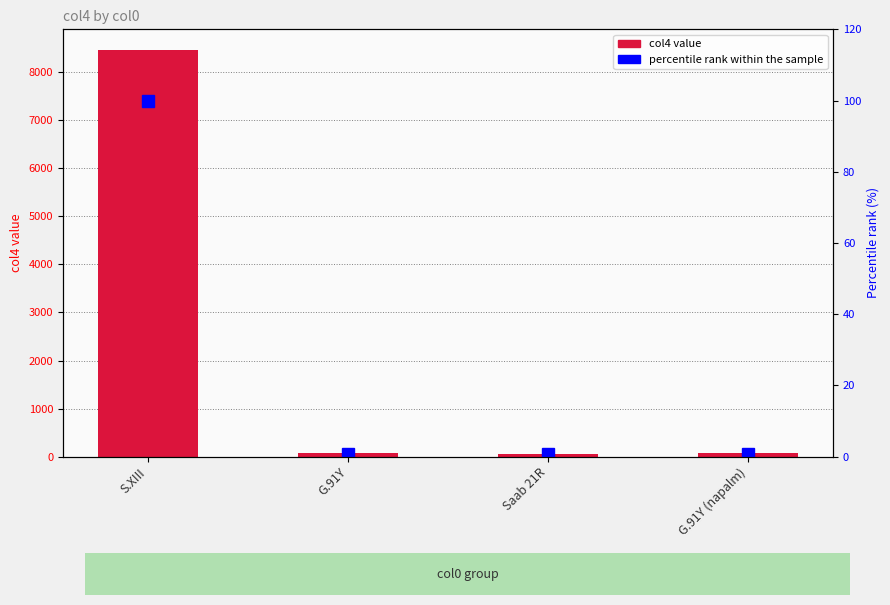

Is the value of col4 at G.91Y greater than the value of percentile rank within the sample at Saab 21R?

Yes